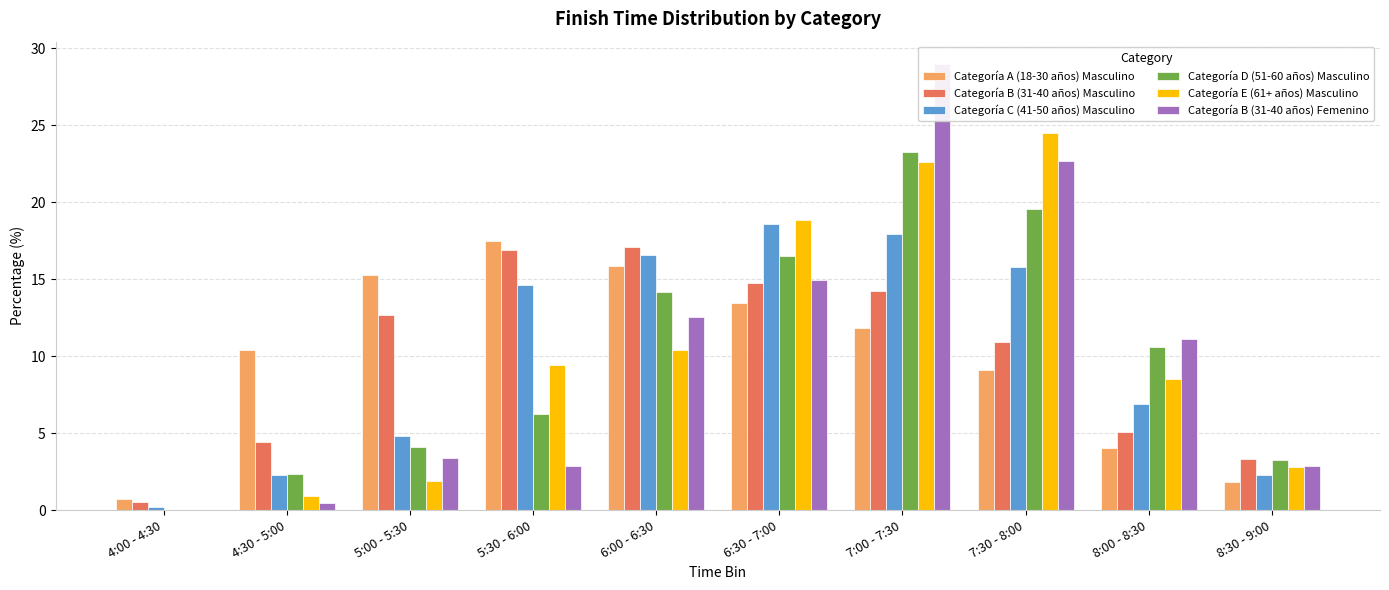

What position from the right is 6:30 - 7:00?

5